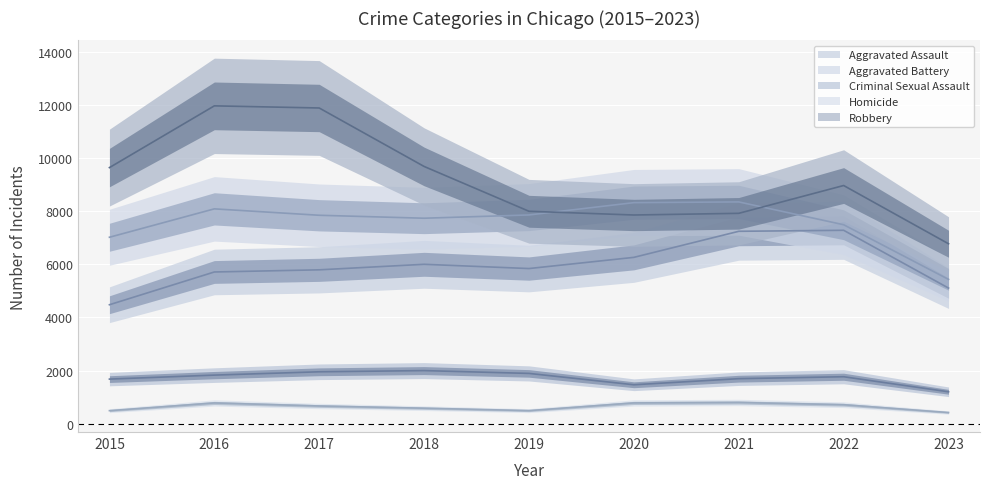

Is it true that Aggravated Battery equals 4212 at 2019?

False